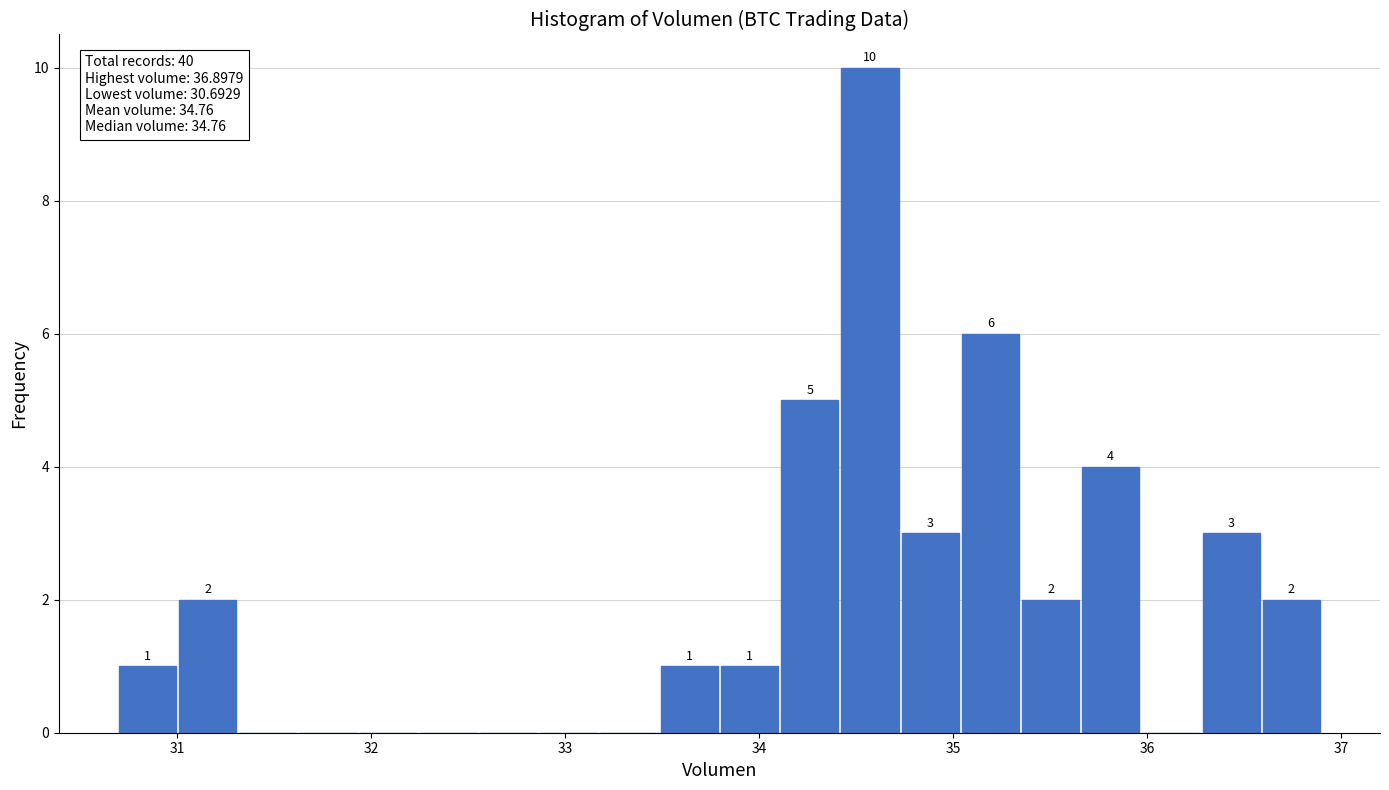

Around what value on the x-axis is the tallest bar? Give the approximate position of its centre, as read against the axis.

34.6